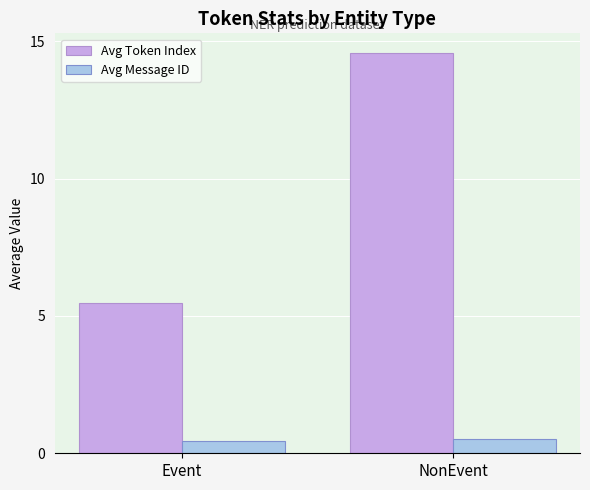

Which series has the widest spread of values?

Avg Token Index